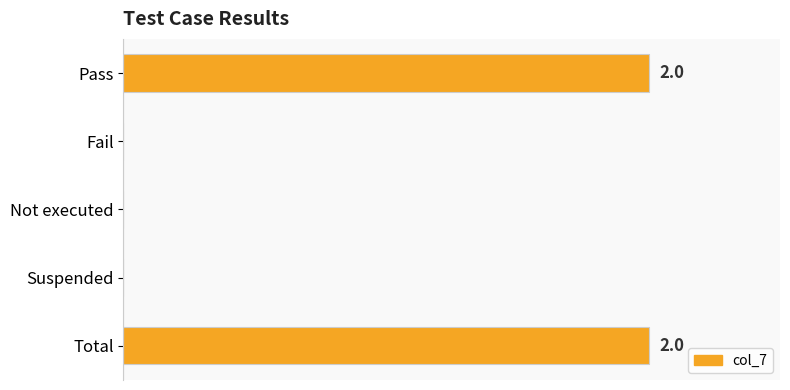

Are the bars horizontal?

Yes